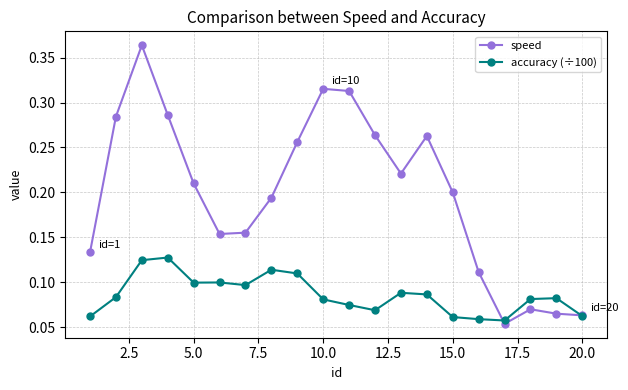

Which series has the largest range (max minus min)?

speed